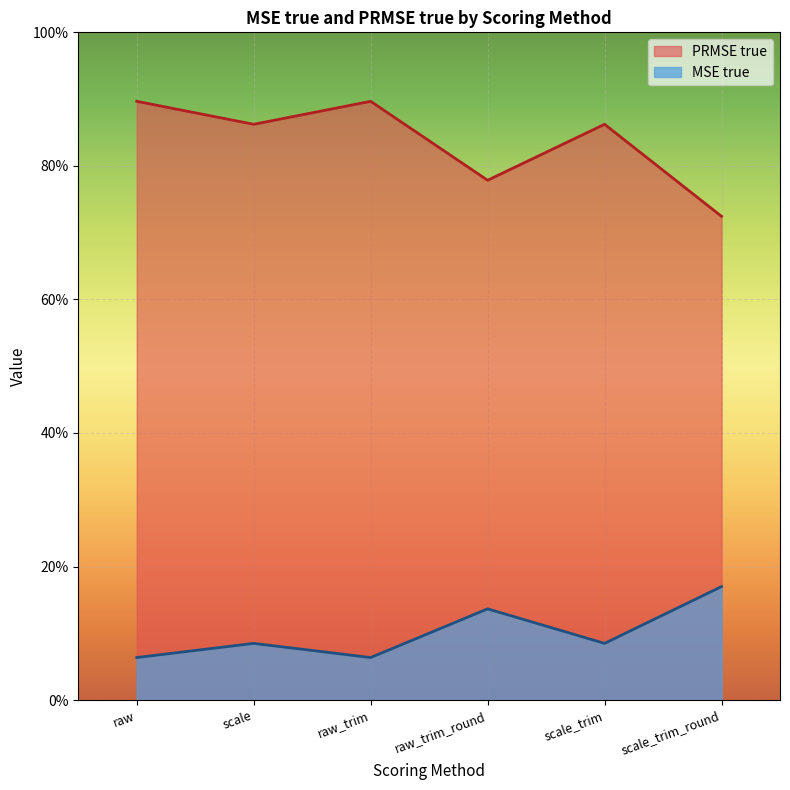

Rank the series at scale_trim from highest to lowest value.

PRMSE true, MSE true